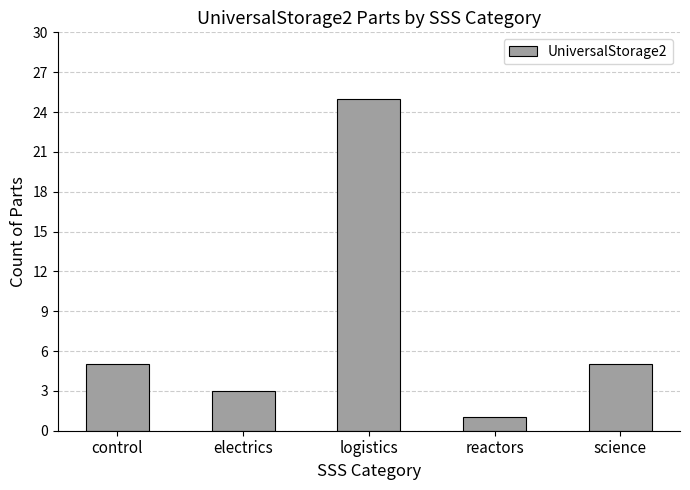

What is the difference between the values at control and logistics?

20